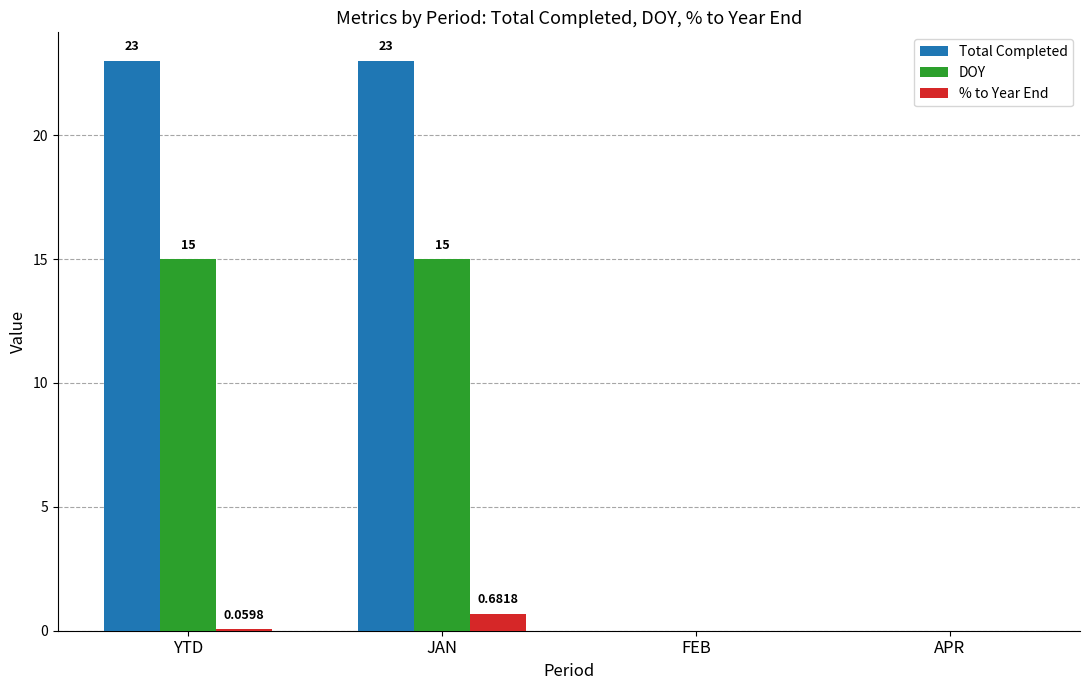

What is the sum of all DOY values?

30.0